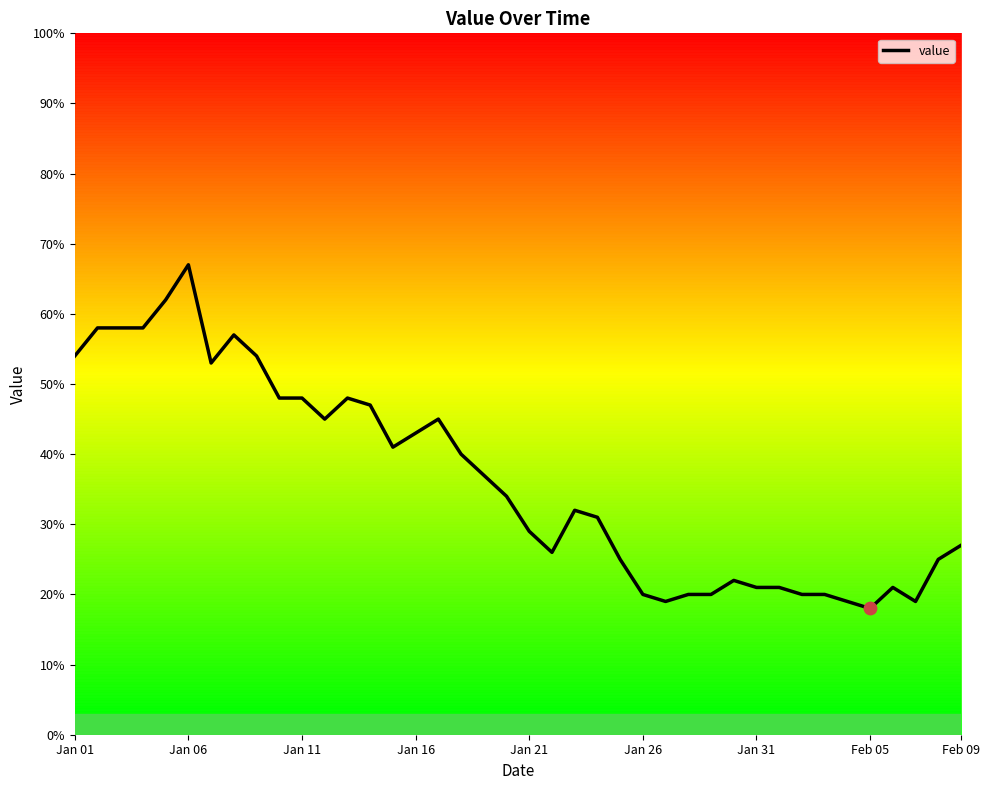

What is the difference between the maximum and minimum values?

49